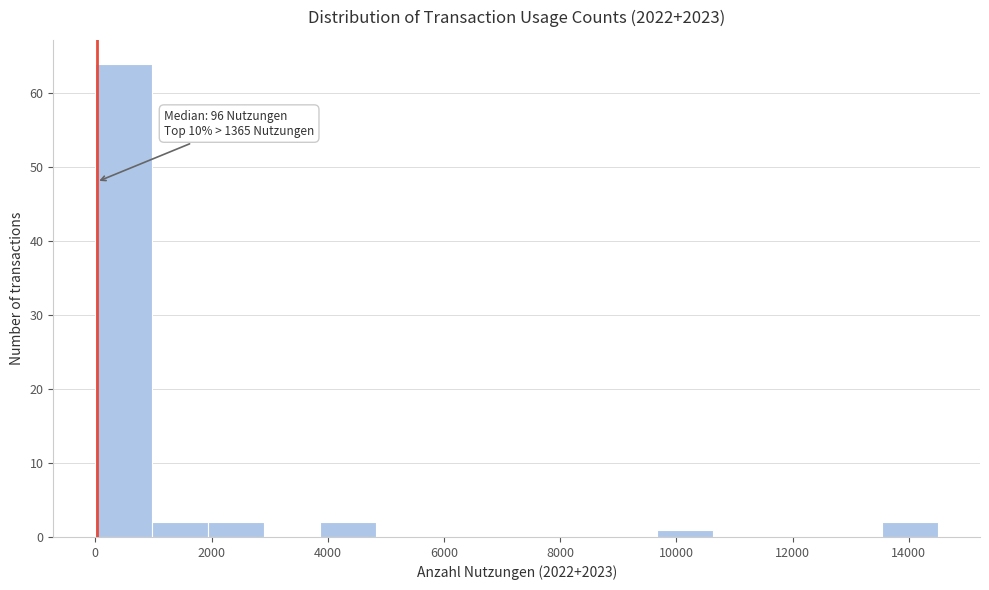

Over which range of the x-axis is the bar tallest?

0 to 1000